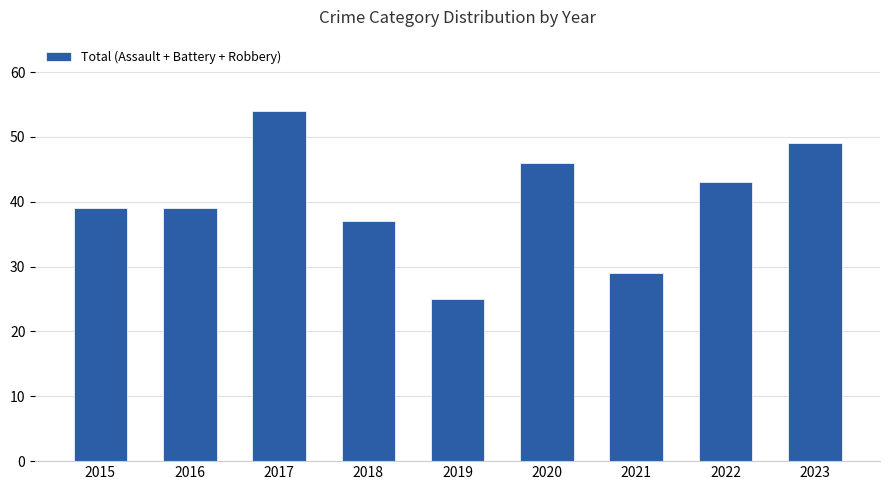

What is the difference between the maximum and minimum values?

29